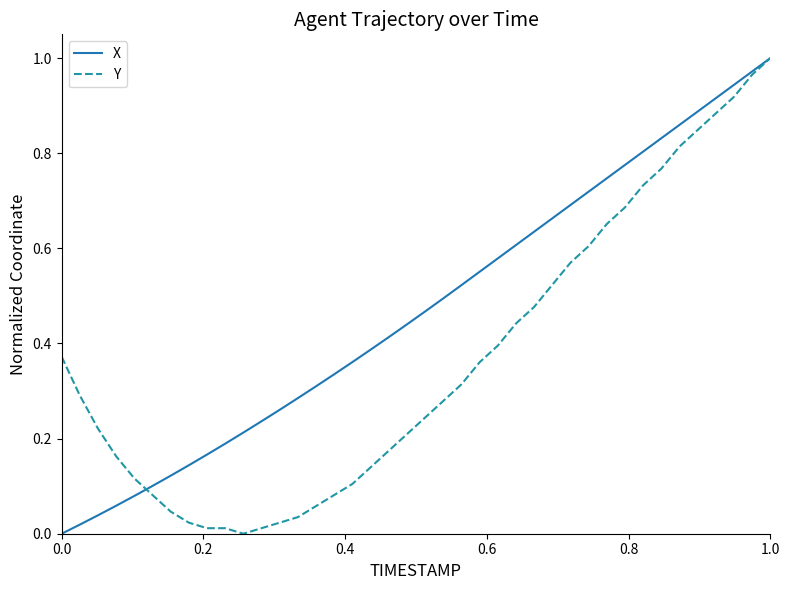

What are all the series names shown in the legend?

X, Y